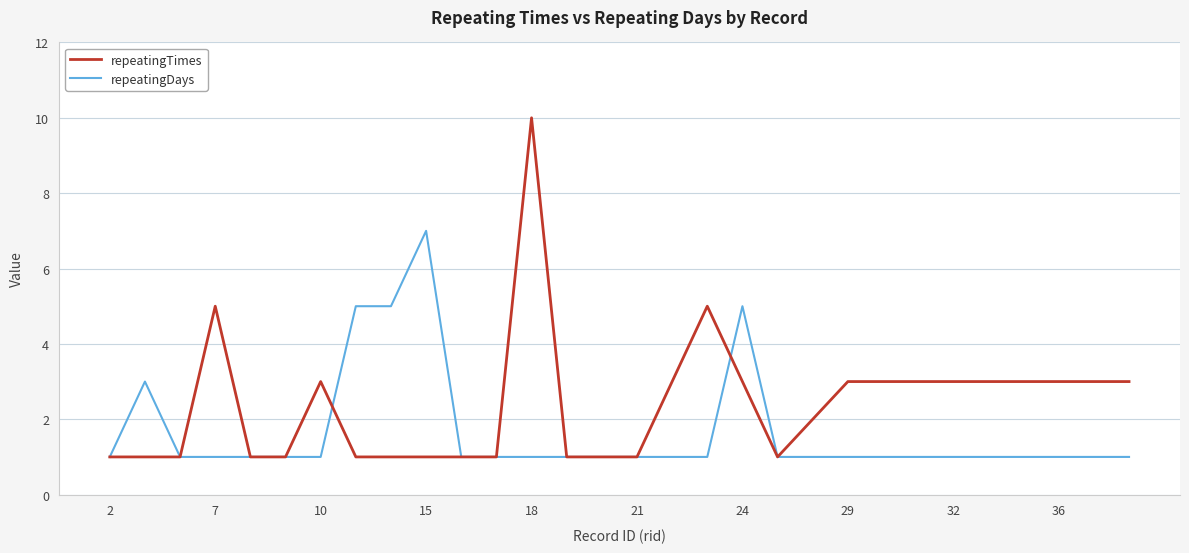

How many series are shown in this chart?

2